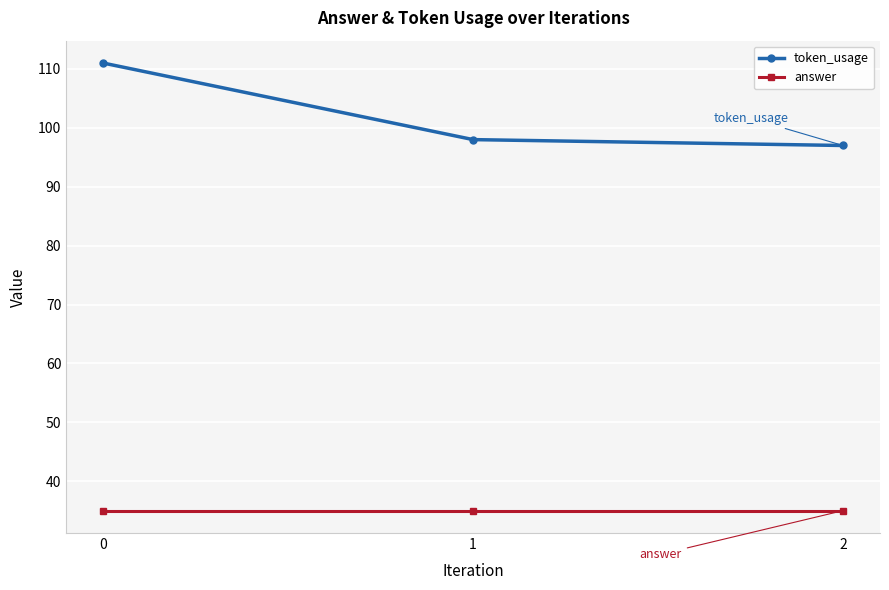

Reading right to left, list all the values displayed in this chart.

token_usage: 97	98	111
answer: 35	35	35